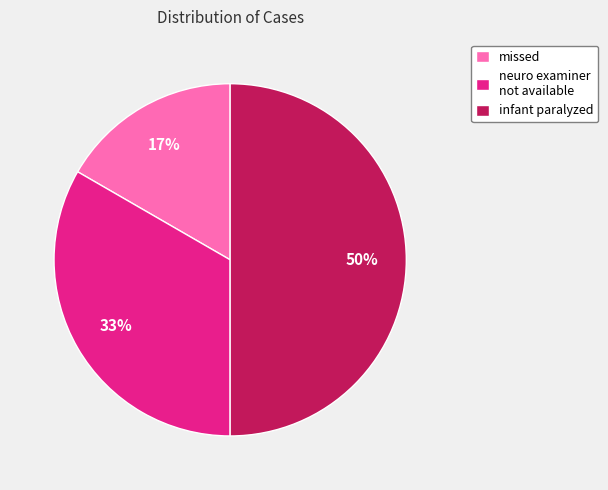

To the nearest percent, what is the difference between the infant paralyzed and missed slice percentages?

33%